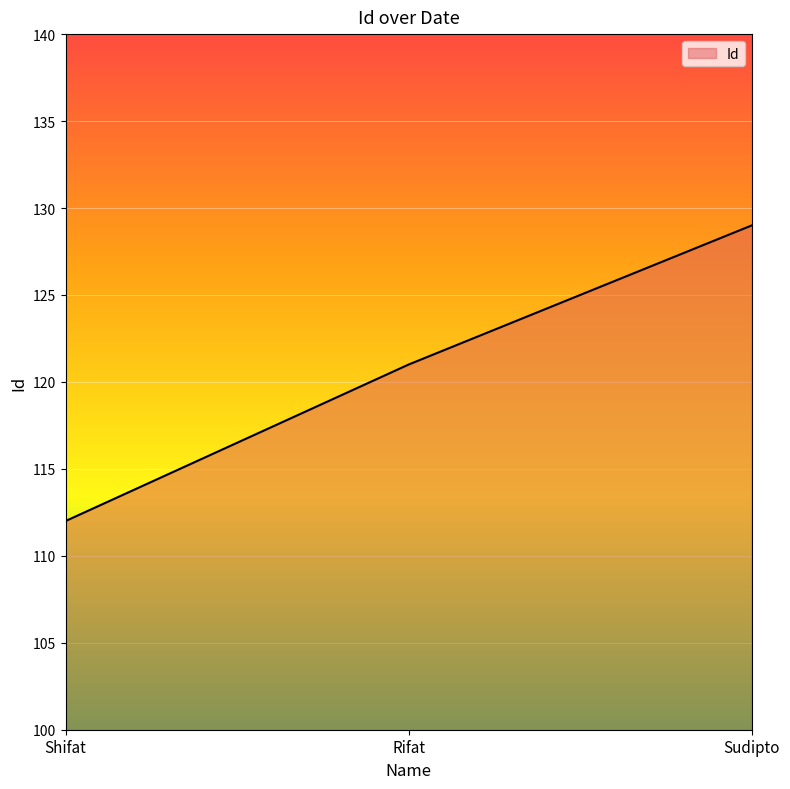

Approximately how many times larger is the value at Rifat compared to Sudipto?

0.9